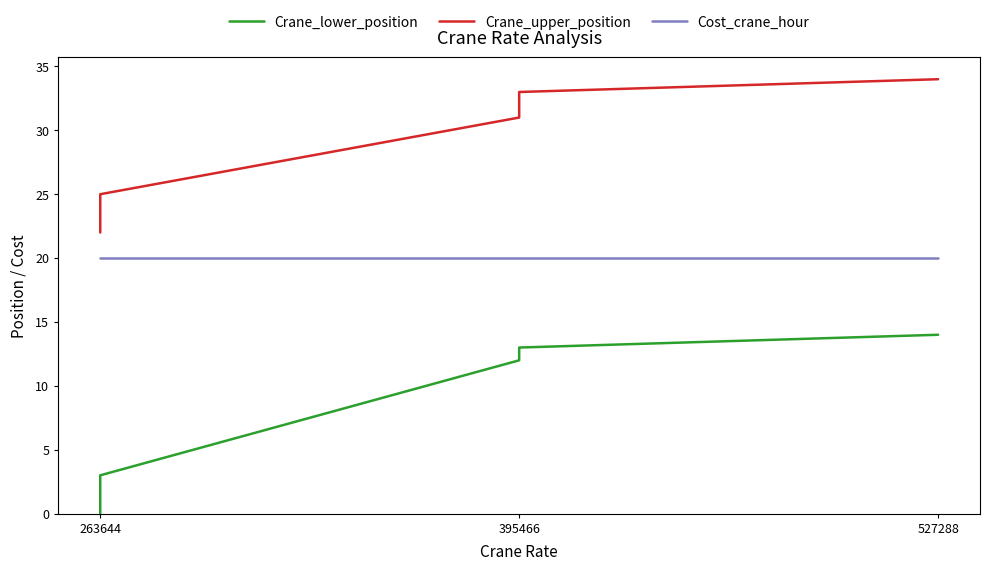

What is the total value across all series at 395466?

63